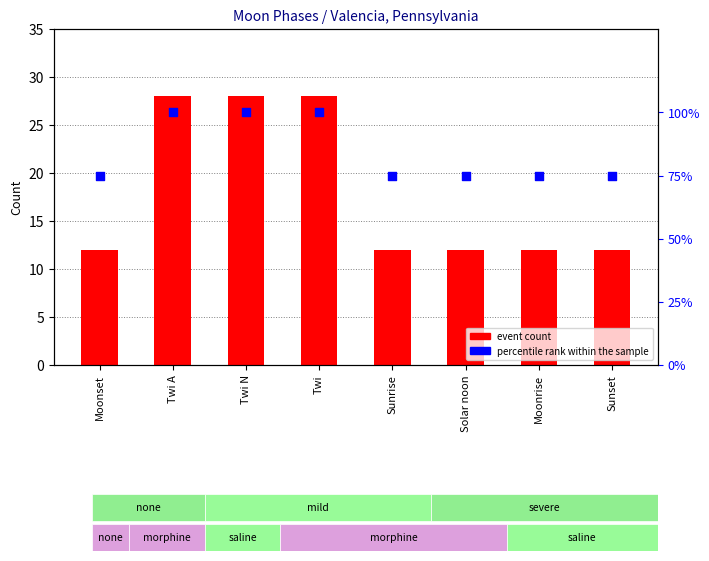

At how many categories does at least one series exceed 70?

8